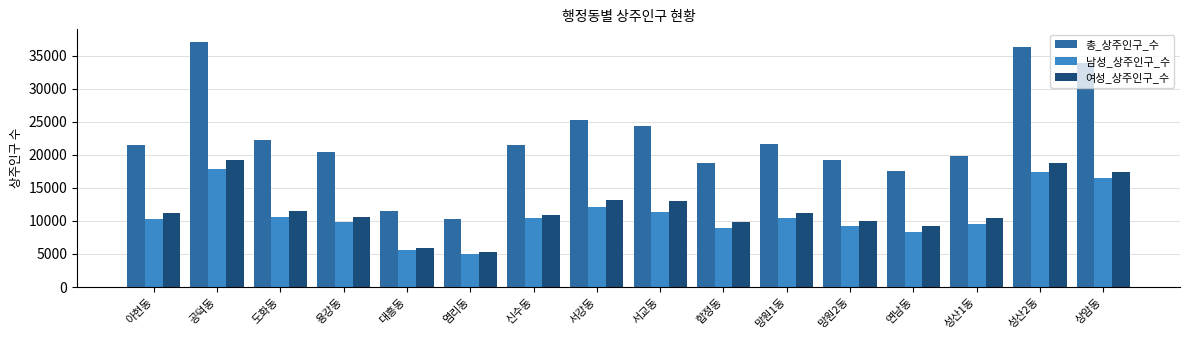

What are all the series names shown in the legend?

총_상주인구_수, 남성_상주인구_수, 여성_상주인구_수